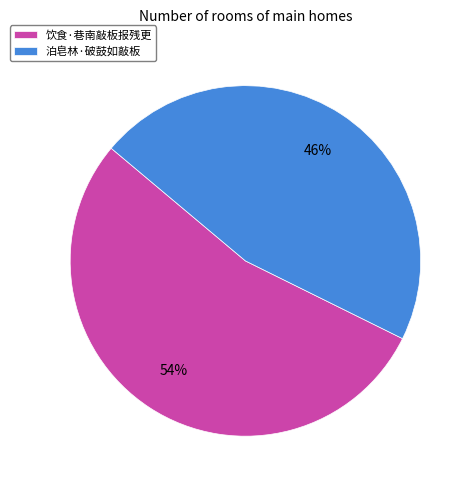

How many segments does this pie chart have?

2